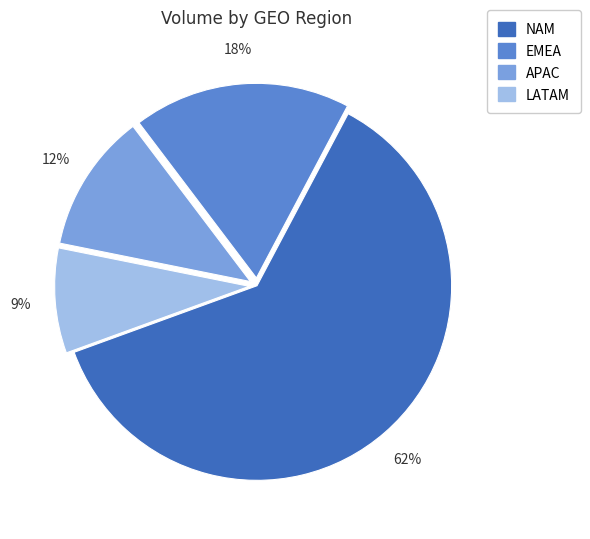

How many slices are in this pie chart?

4